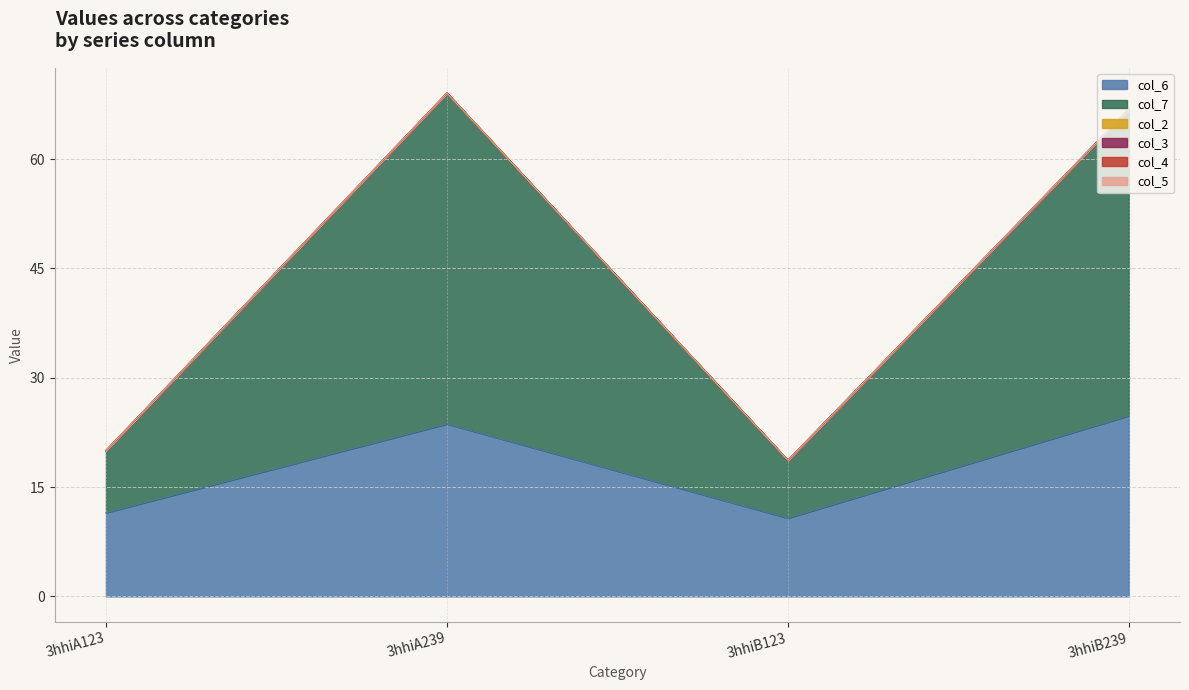

What is the label of the 1st point from the left?

3hhiA123